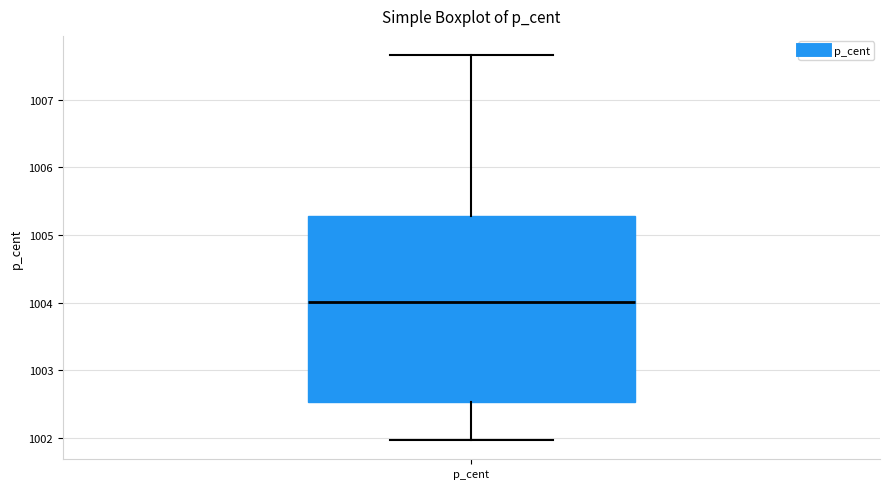

Read this box plot against the y-axis: the position of the median line, the range covered by the box, and the ends of both whiskers. The values are not printed on the chart, so give them approximately, as read against the axis.

median 1004.0, box 1002.5 to 1005.3, whiskers 1002.0 to 1007.7